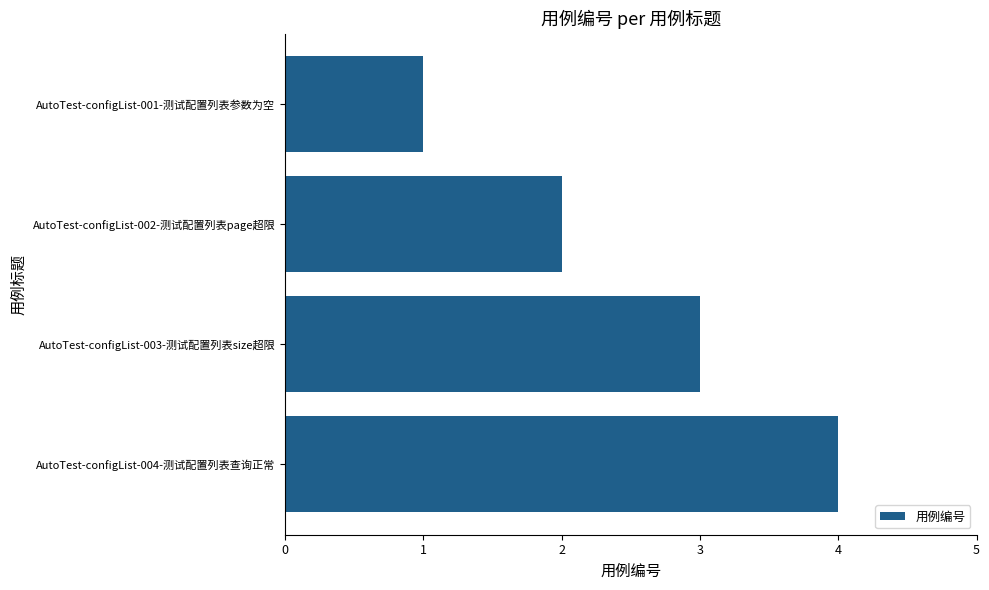

What is the label of the 2nd bar from the bottom?

AutoTest-configList-003-测试配置列表size超限